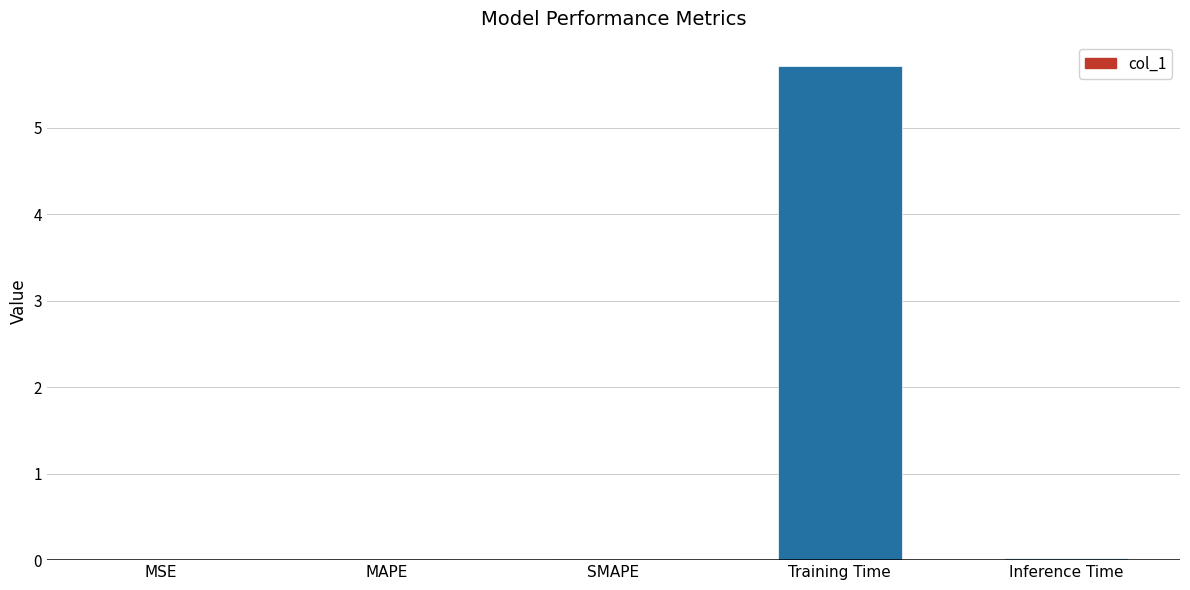

What is the maximum value shown in the chart?

5.7